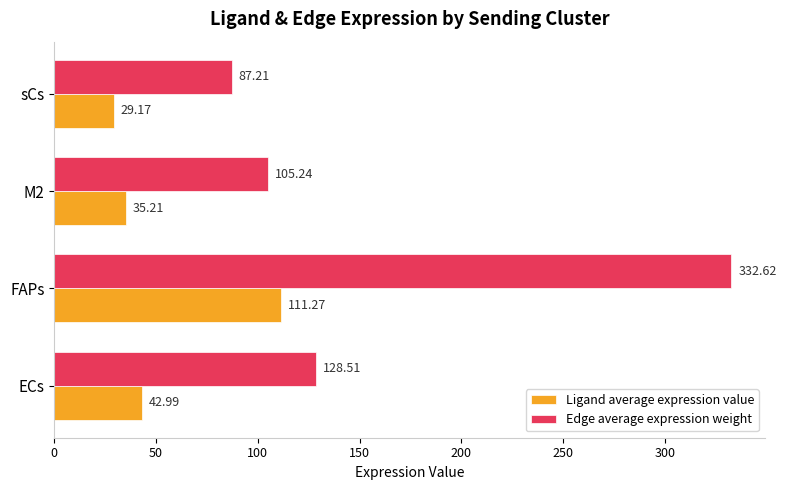

At which category does the chart reach its peak across all series?

FAPs